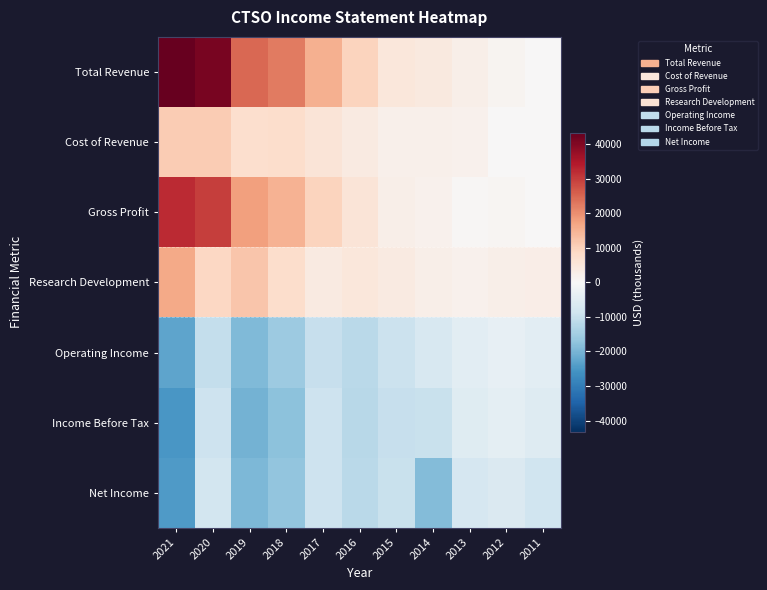

Reading right to left, list all the values displayed in this chart.

Total Revenue: 2011=0	2012=1300	2013=2400	2014=4100	2015=4800	2016=9500	2017=15200	2018=22500	2019=24900	2020=41000	2021=43200
Cost of Revenue: 2011=0	2012=300	2013=1900	2014=2100	2015=2200	2016=4000	2017=5500	2018=7500	2019=7400	2020=11100	2021=11000
Gross Profit: 2011=0	2012=1000	2013=500	2014=2000	2015=2600	2016=5600	2017=9600	2018=15000	2019=17600	2020=30000	2021=32100
Research Development: 2011=2900	2012=2500	2013=1700	2014=2400	2015=3900	2016=4800	2017=4000	2018=7700	2019=12100	2020=8800	2021=16400
Operating Income: 2011=-4400	2012=-3500	2013=-4700	2014=-6900	2015=-9300	2016=-11500	2017=-9800	2018=-15600	2019=-19000	2020=-10400	2021=-22700
Income Before Tax: 2011=-5500	2012=-4100	2013=-5100	2014=-9700	2015=-9800	2016=-12100	2017=-9100	2018=-17800	2019=-20400	2020=-9000	2021=-25300
Net Income: 2011=-8600	2012=-6200	2013=-7100	2014=-18600	2015=-9500	2016=-11800	2017=-8800	2018=-17200	2019=-19300	2020=-7800	2021=-24600